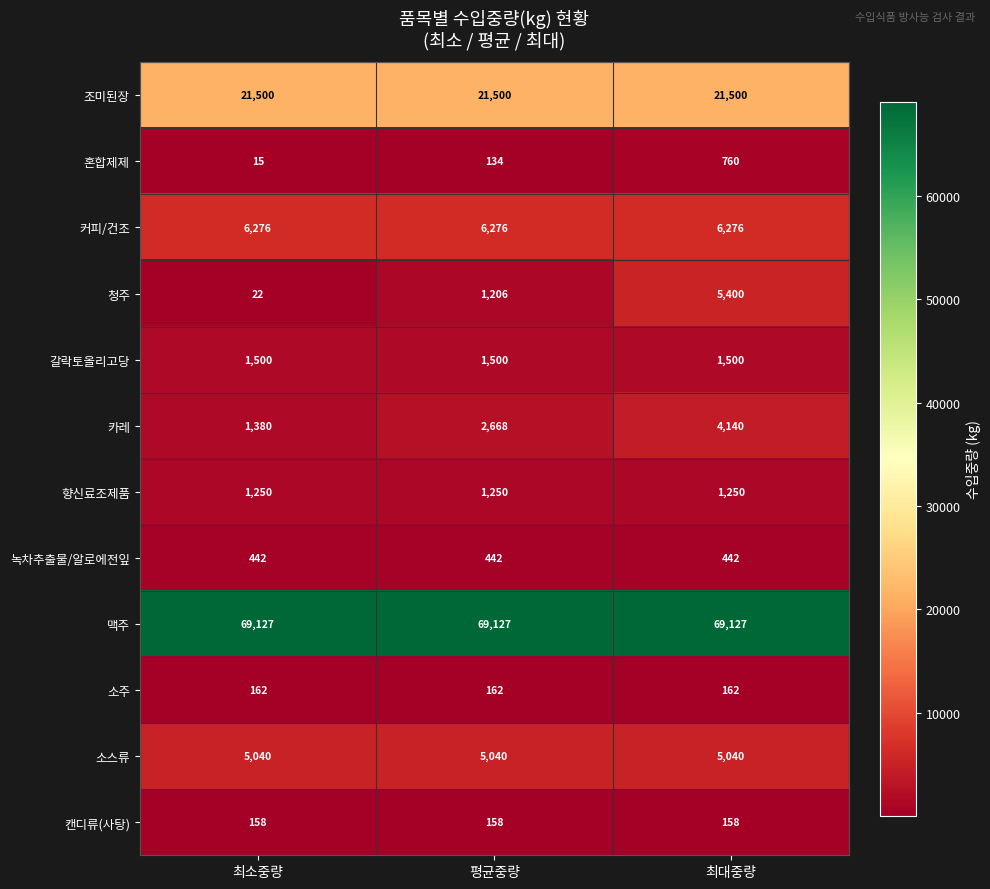

Which category has the lowest value in the 청주 series?

최소중량